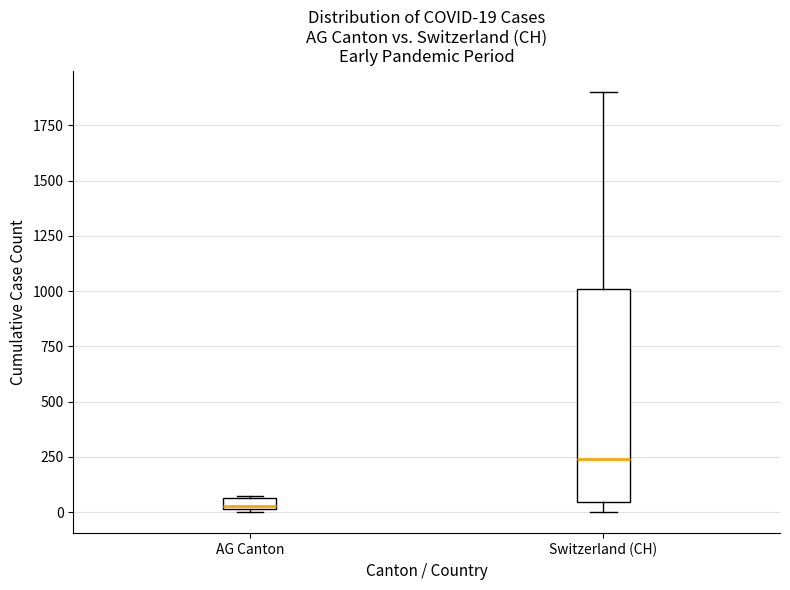

Which box has the highest median line?

Switzerland (CH)